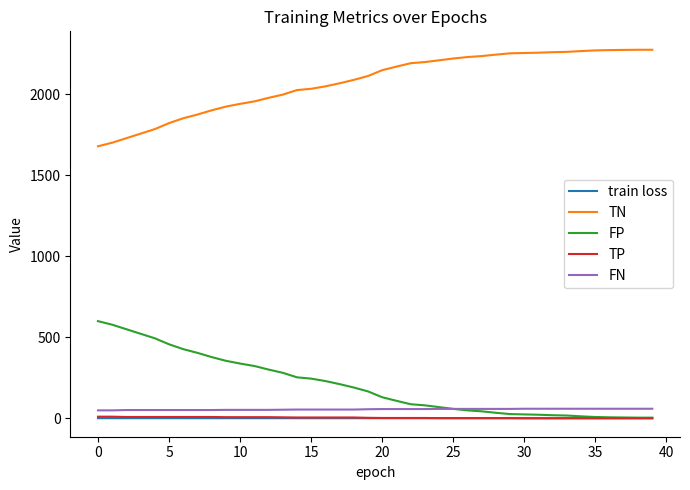

What is the greatest value displayed?

2276.0